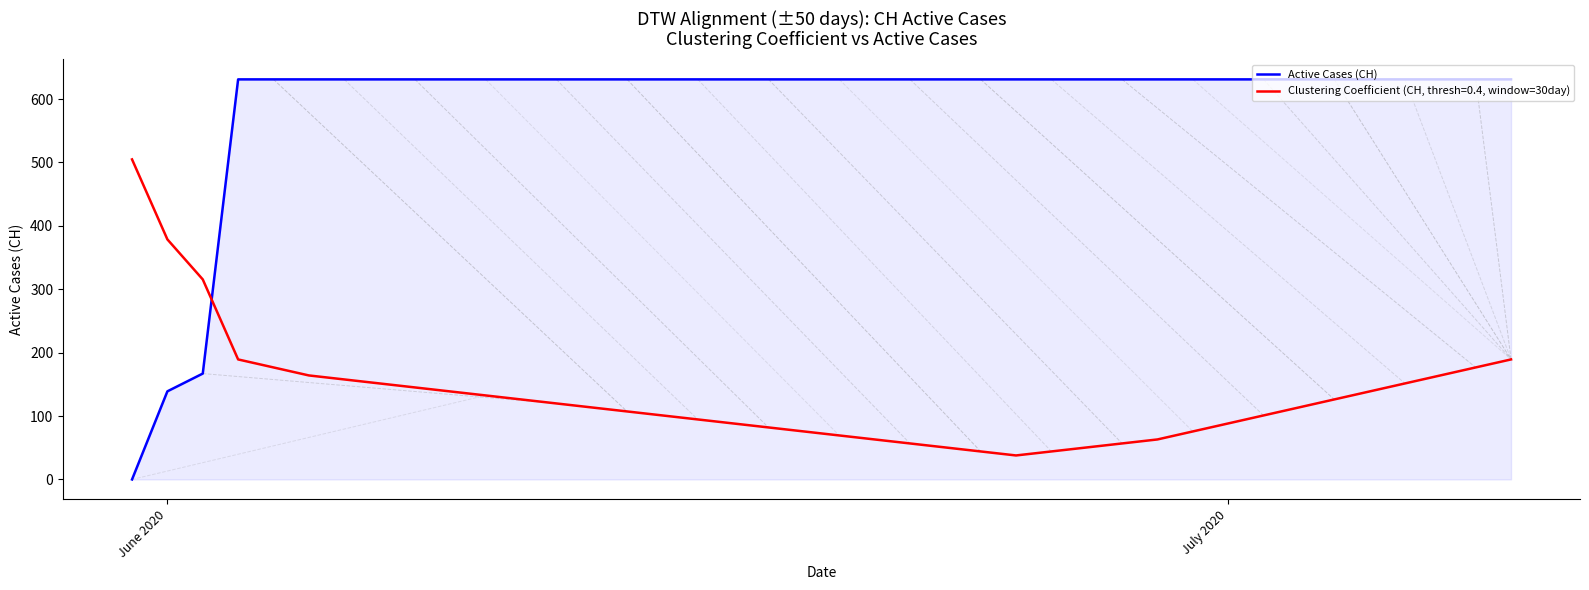

List the series in order of their overall mean, lowest first.

Clustering Coefficient (CH, thresh=0.4, window=30day), Active Cases (CH)